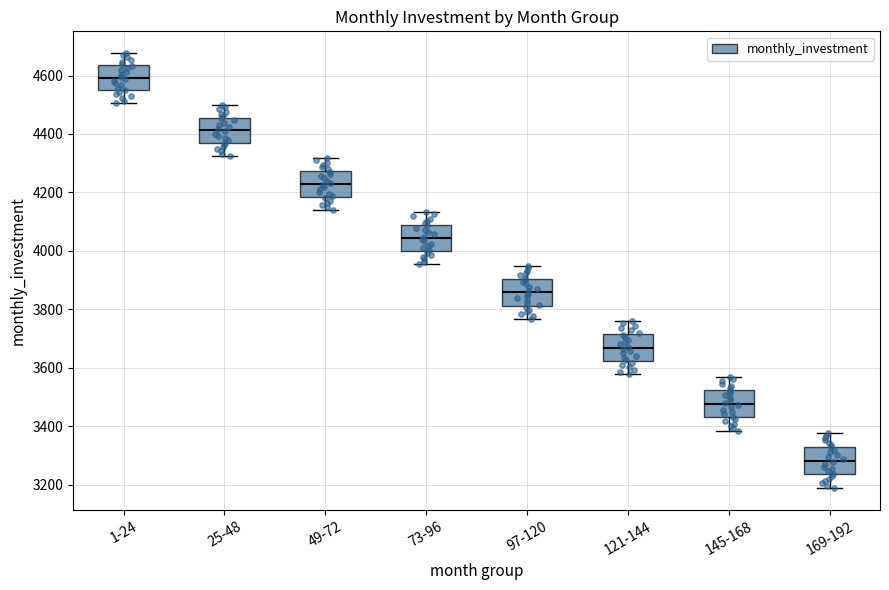

Where does the upper whisker of the box for 97-120 end on the y-axis? The values are not printed on the chart, so give them approximately, as read against the axis.

3940